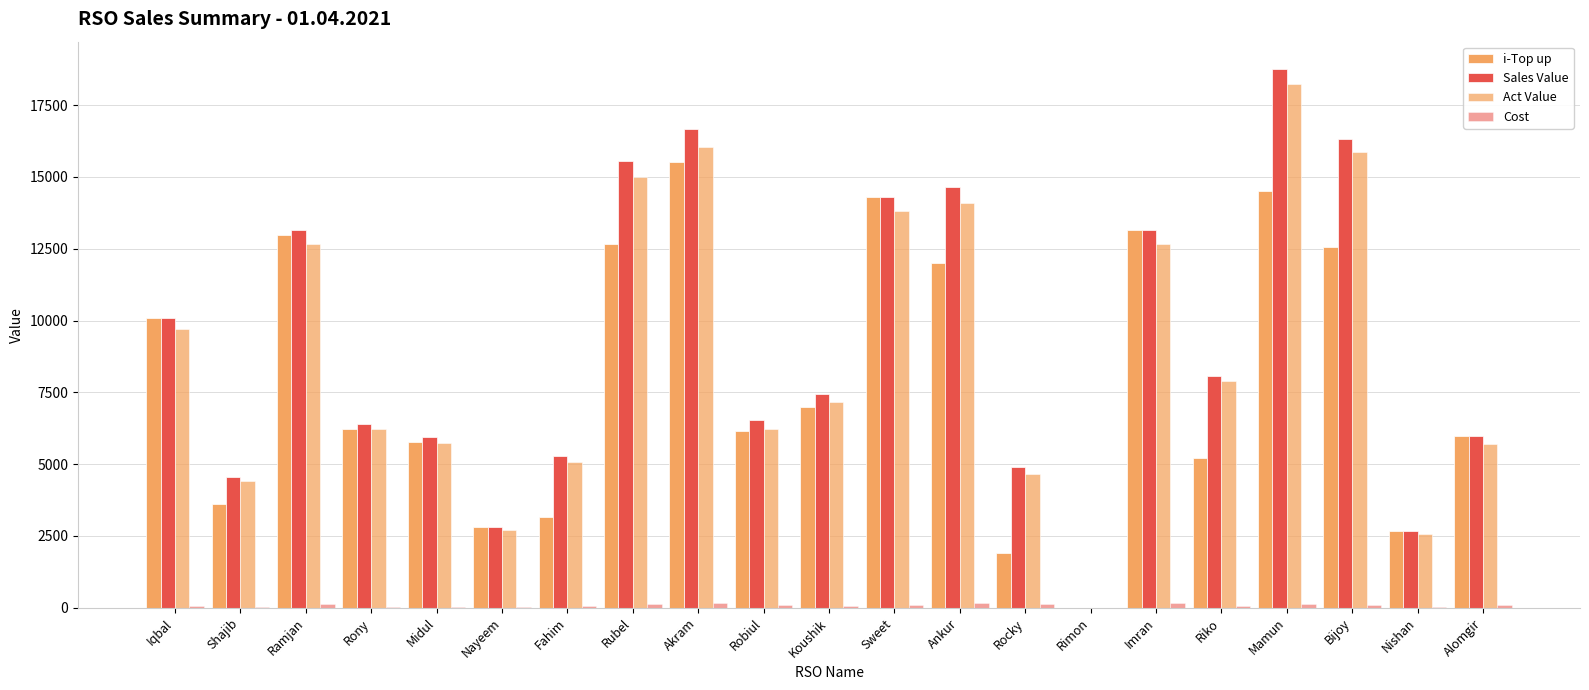

What is the difference between the second highest and minimum values in the Sales Value series?

16665.0